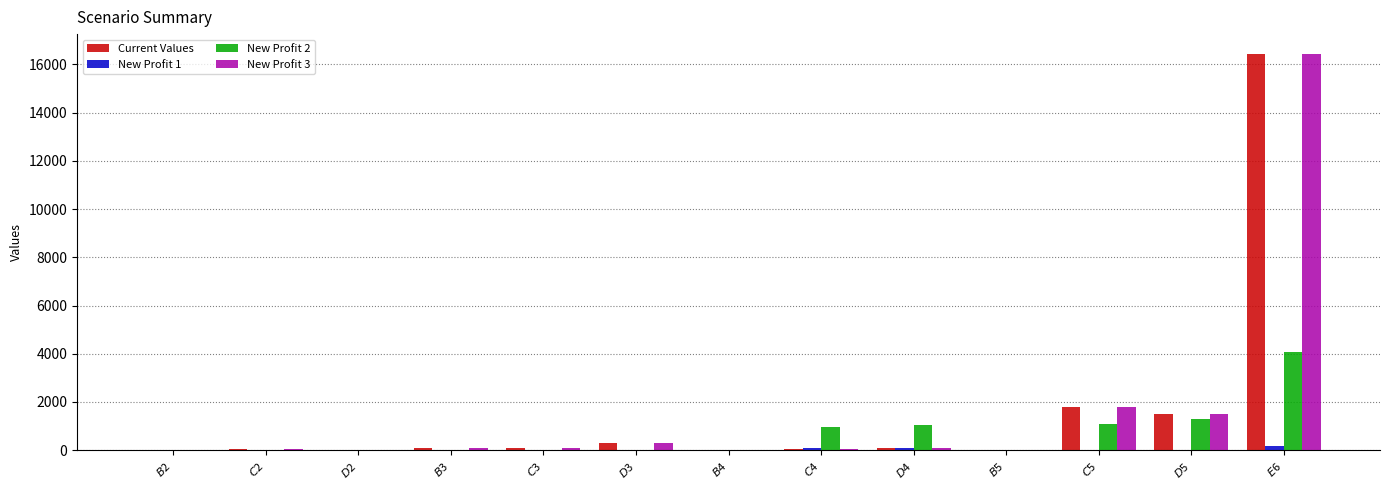

Count the number of categories in the chart.

13